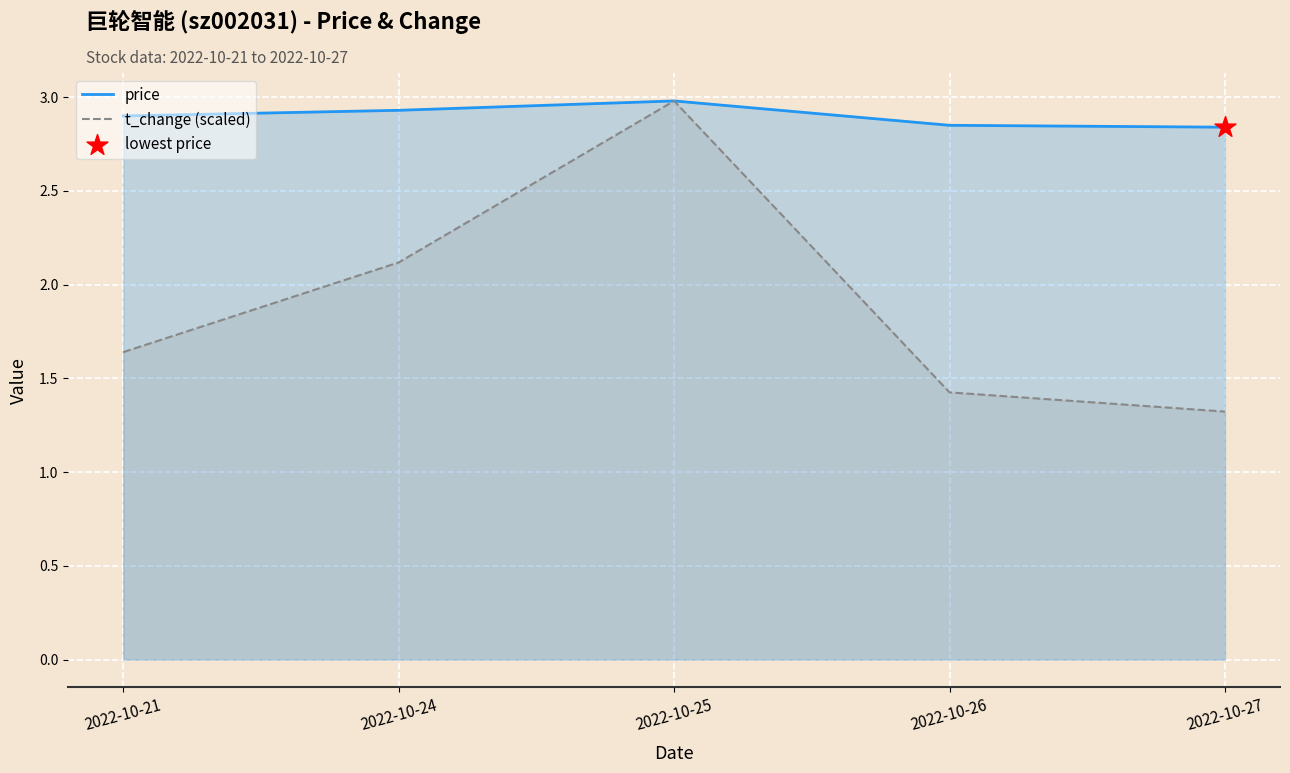

Which series contains the highest Y value?

price